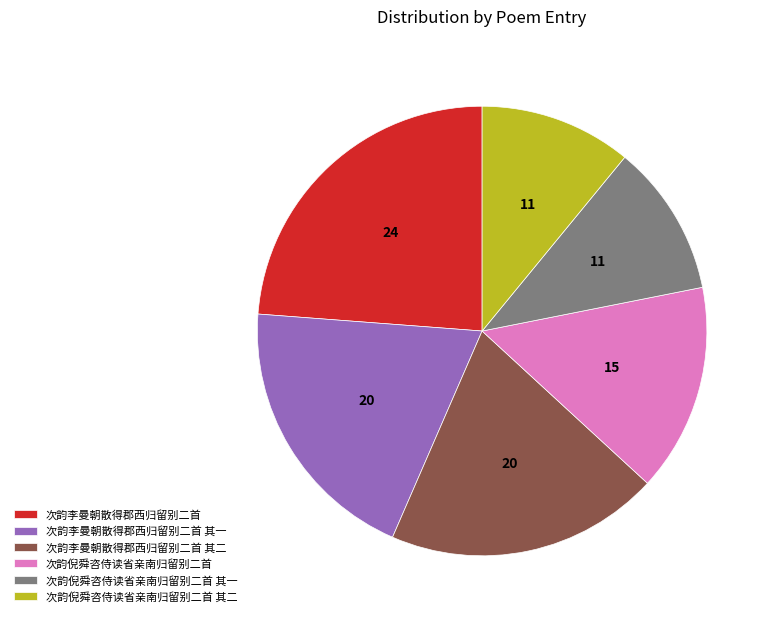

Combined, do 次韵倪舜咨侍读省亲南归留别二首 and 次韵倪舜咨侍读省亲南归留别二首 其一 account for over 50%?

No